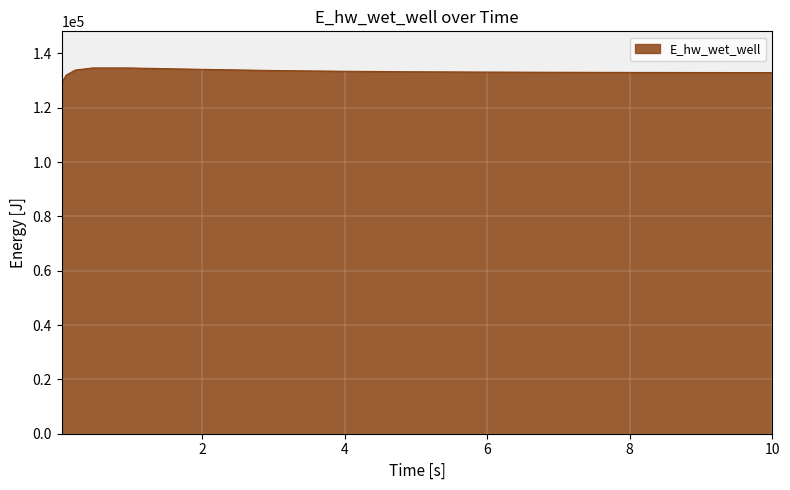

What is the minimum value shown in the chart?

129071.3